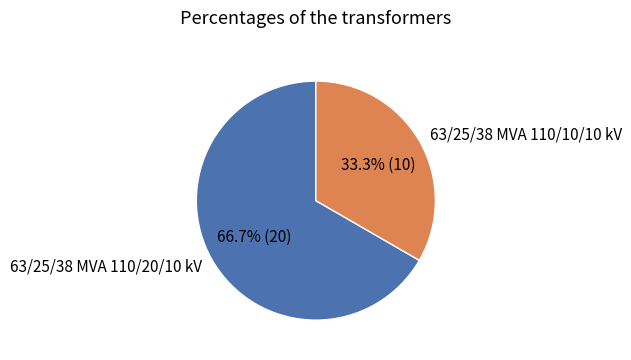

Does 63/25/38 MVA 110/10/10 kV account for over 50% of the chart?

No